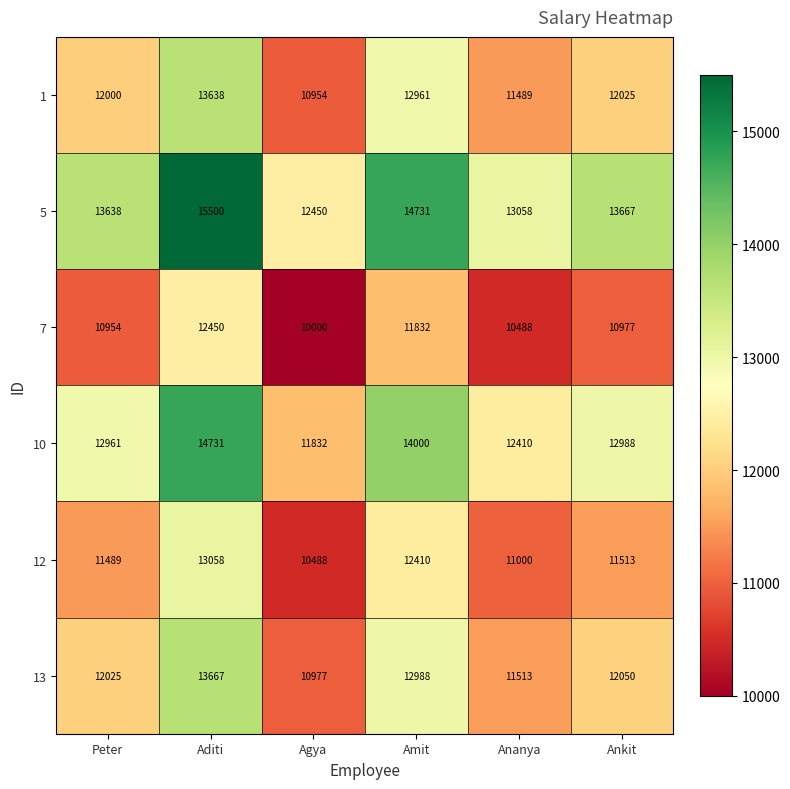

The 1 series shows 10954 at Agya. True or false?

True